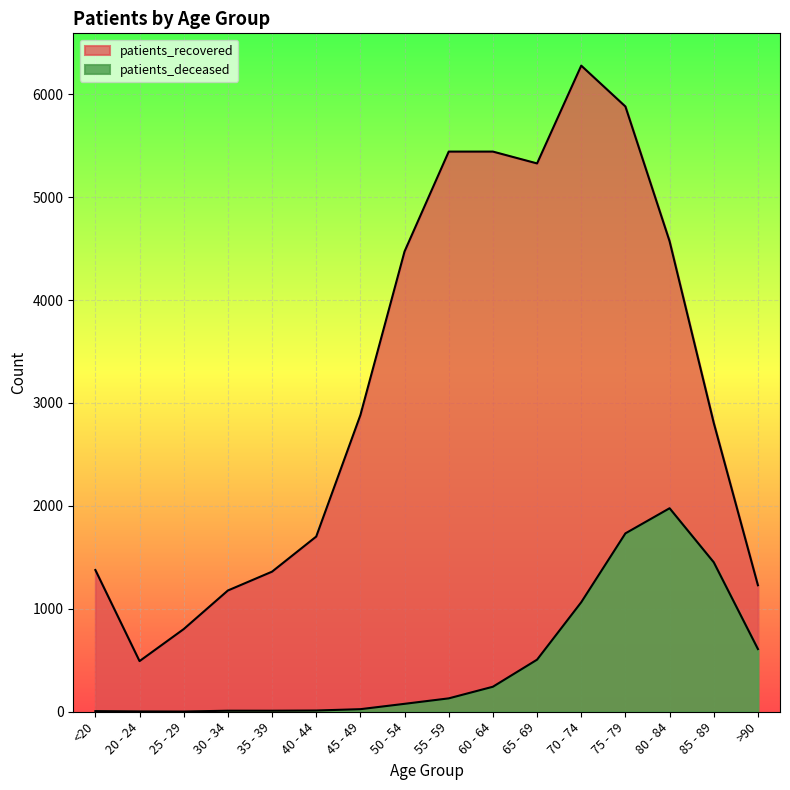

True or false: patients_recovered and patients_deceased intersect in this chart.

False